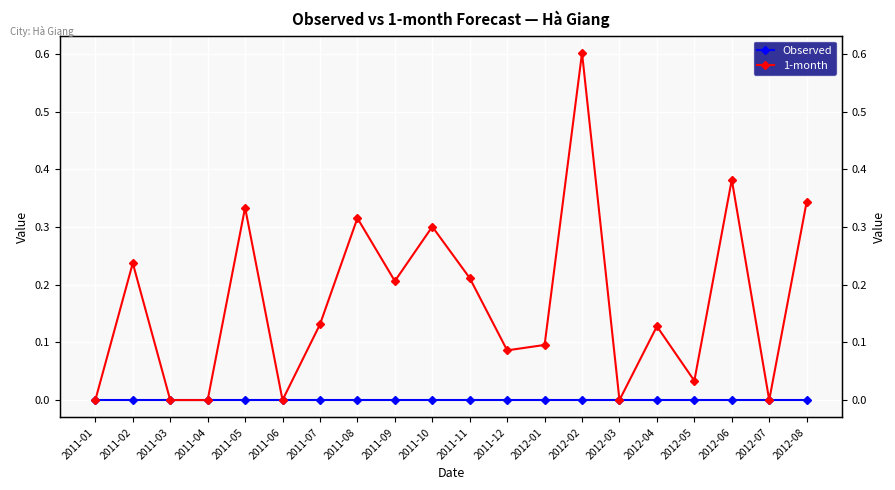

True or false: 1-month and Observed cross at least once.

False